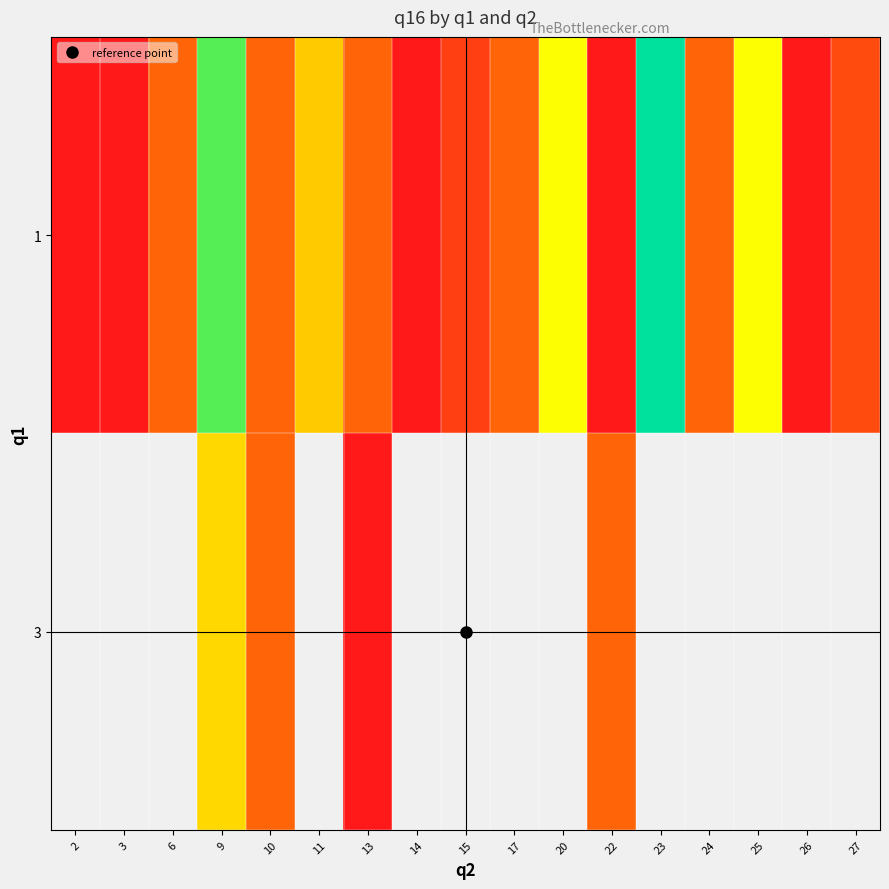

How many data points in 1 are less than 2?

7